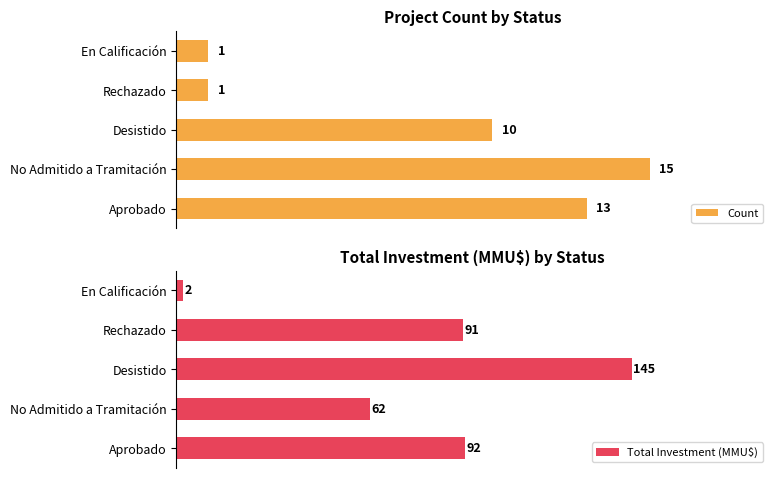

At which label is Count closest to 8?

Desistido